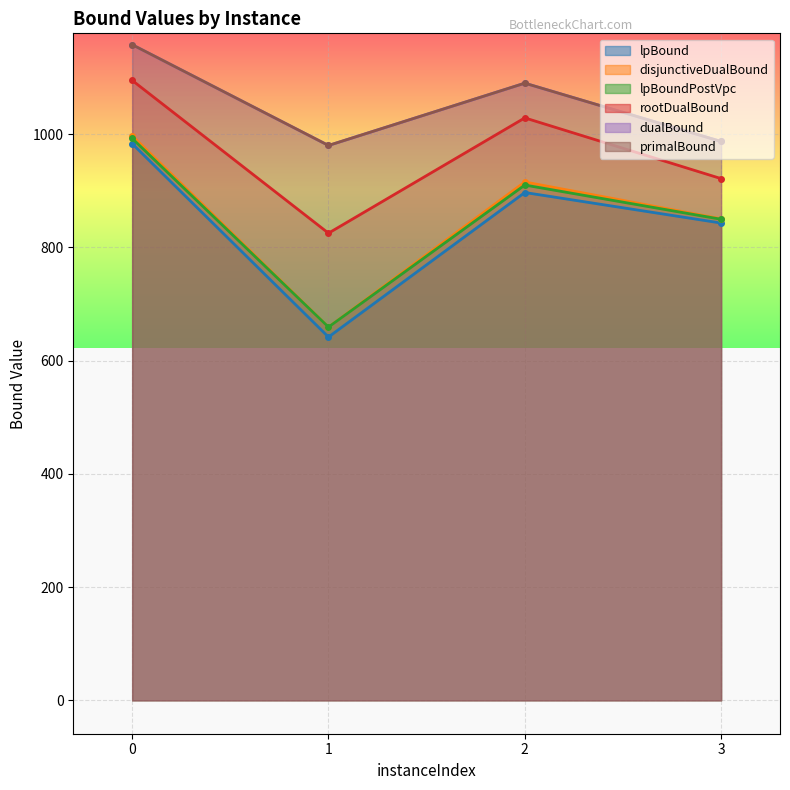

What are all the series names shown in the legend?

lpBound, disjunctiveDualBound, lpBoundPostVpc, rootDualBound, dualBound, primalBound